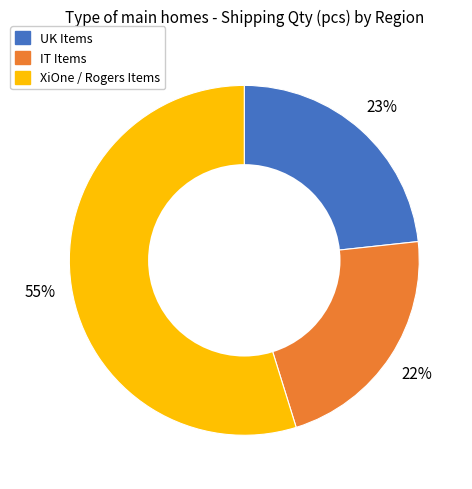

To the nearest percent, what is the average slice percentage?

33%